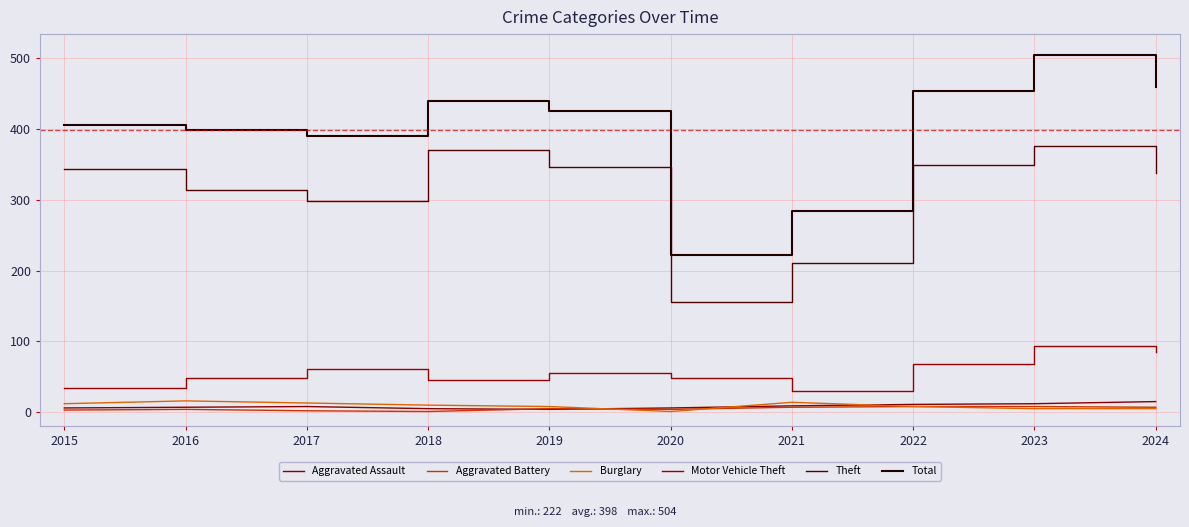

Which label corresponds to the largest value in the chart?

2023